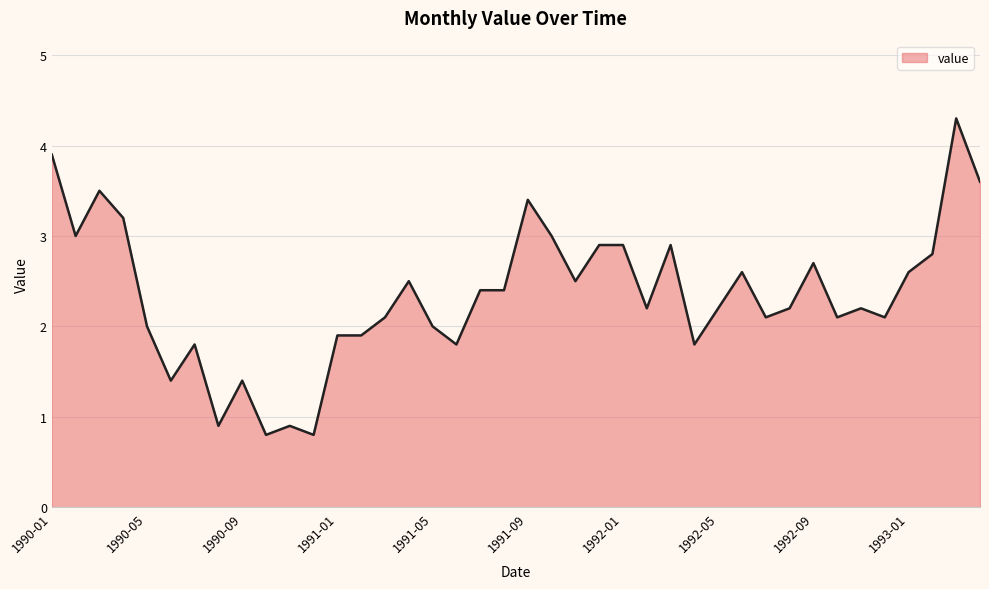

What is the difference between the maximum and minimum values?

3.5